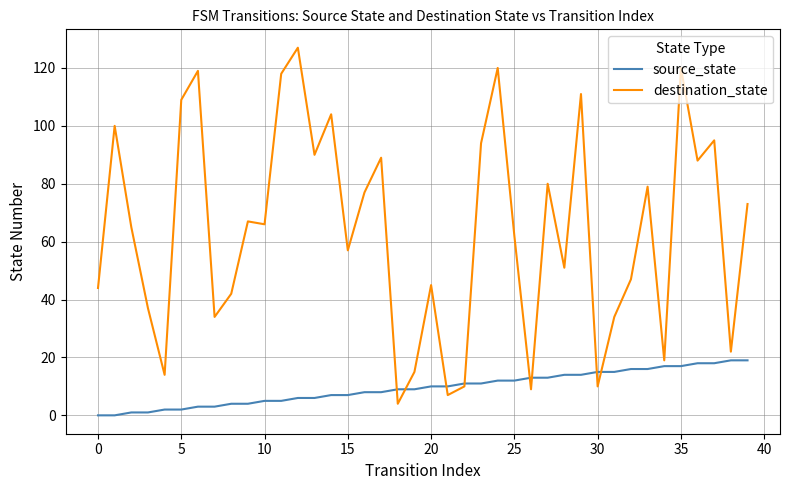

List the series in order of their overall mean, highest first.

destination_state, source_state